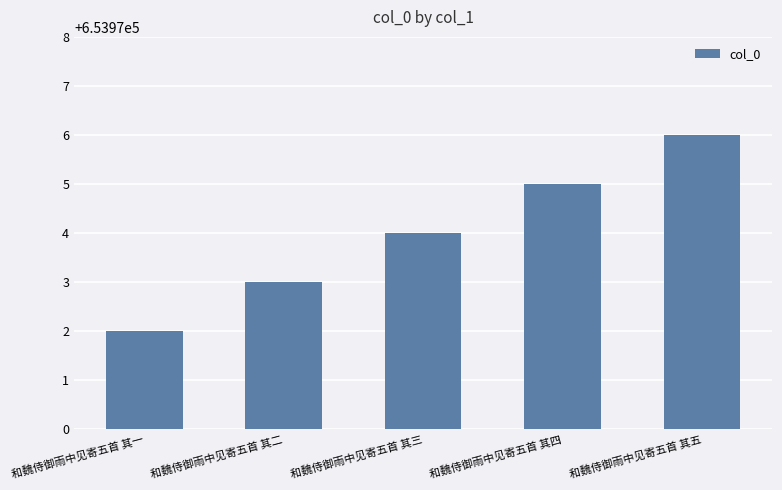

Which has a higher value, 和魏侍御雨中见寄五首 其四 or 和魏侍御雨中见寄五首 其三?

和魏侍御雨中见寄五首 其四